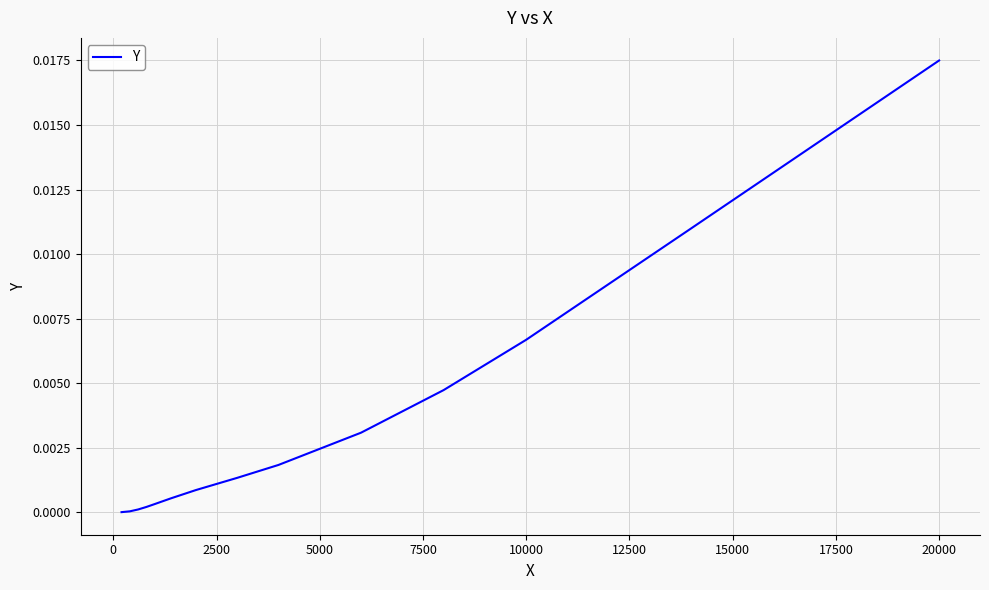

True or false: there are more than 0 points higher than both neighbors.

False